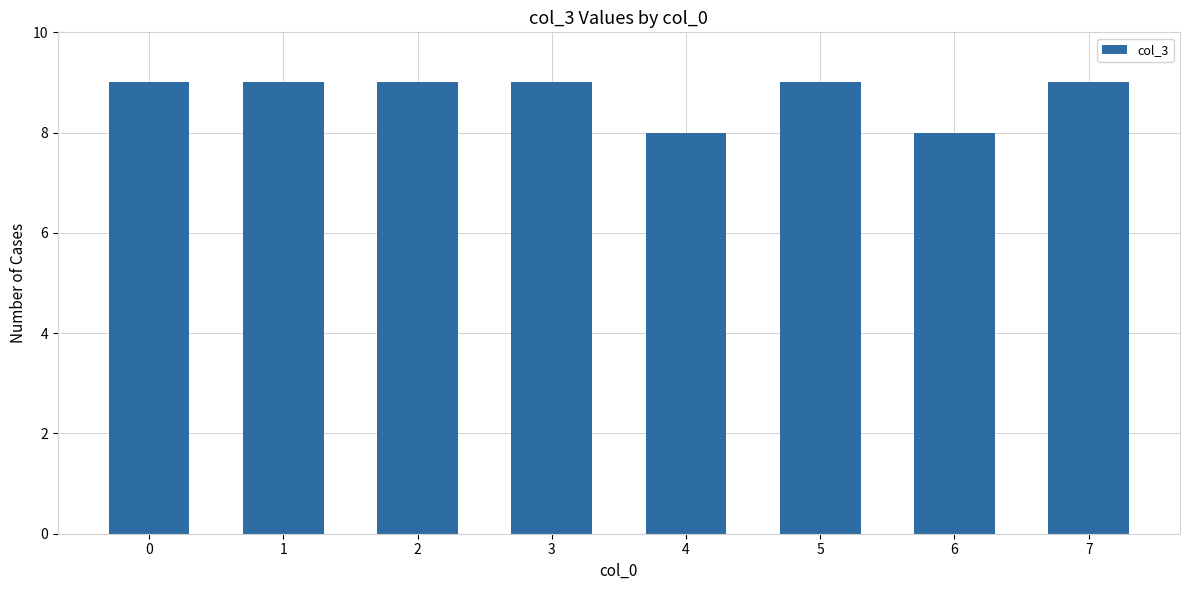

What is the value of the 7th bar from the left?

8